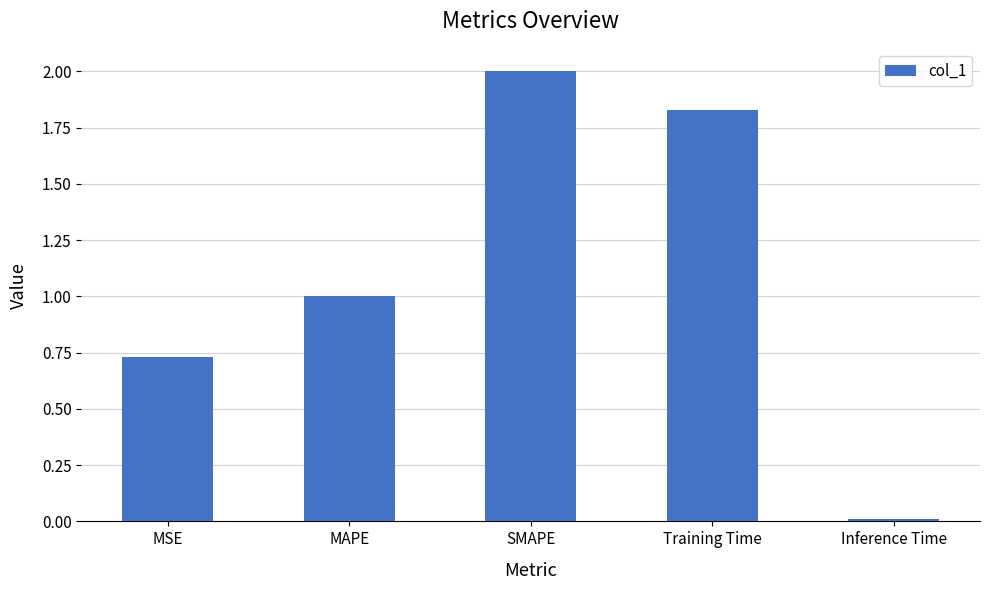

What is the change in value from MSE to SMAPE?

+1.3